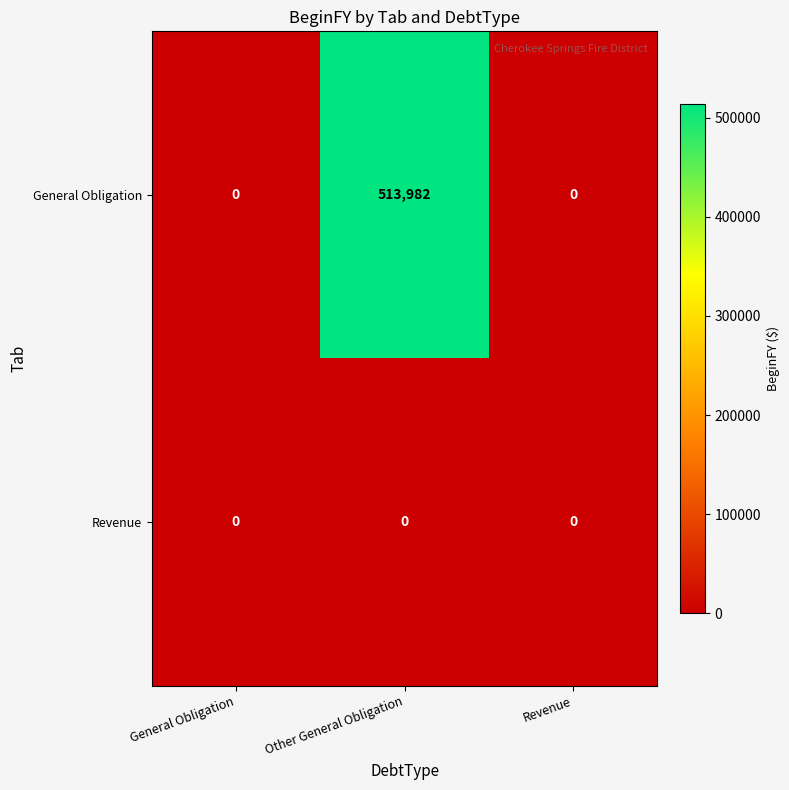

Rank the series by their average value, from highest to lowest.

General Obligation, Revenue